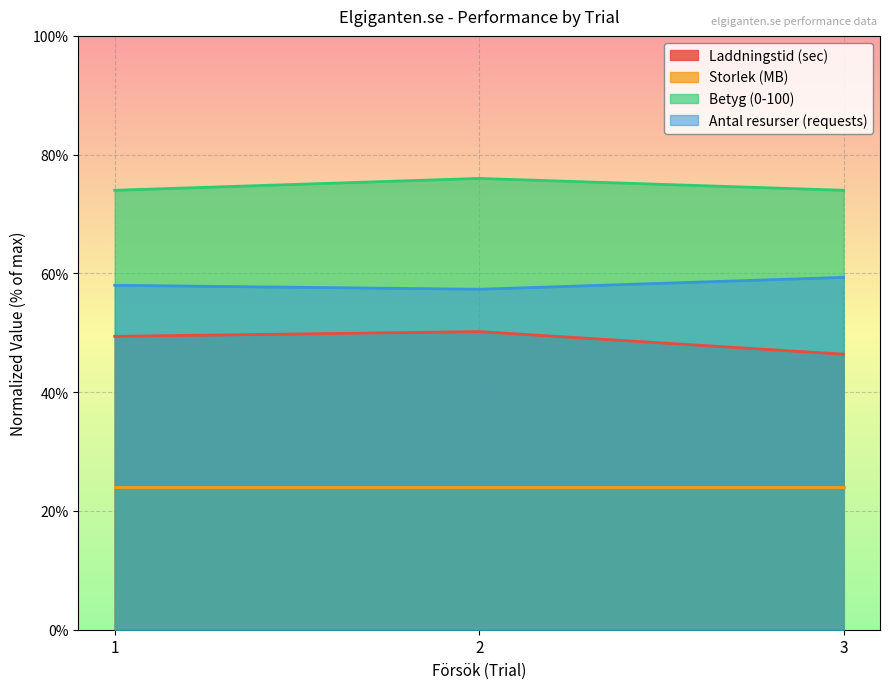

Which label corresponds to the smallest value in the chart?

3